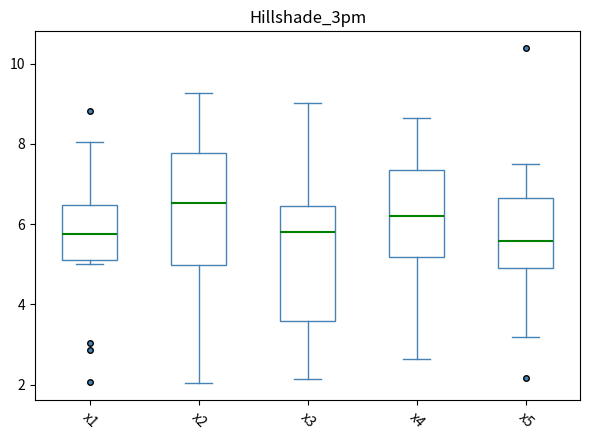

Which box has the highest median line?

x2